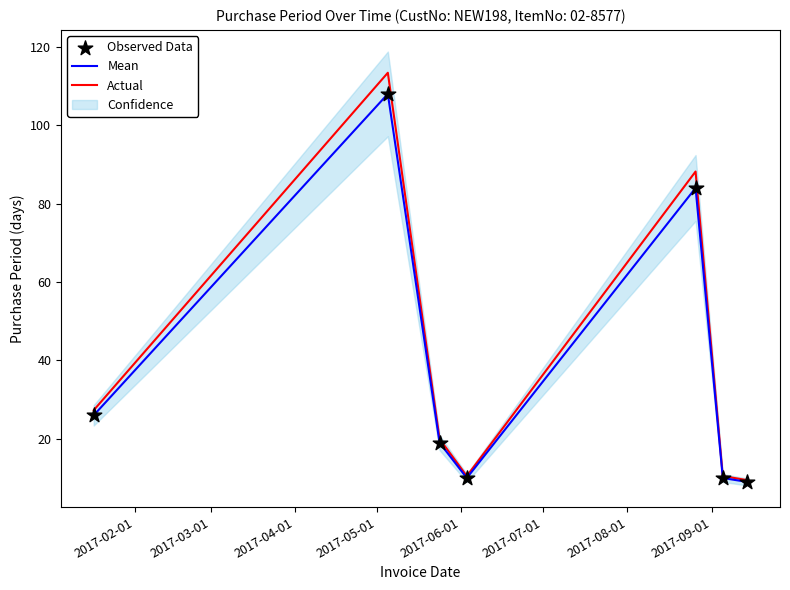

What is the lowest value of the Mean series?

9.0